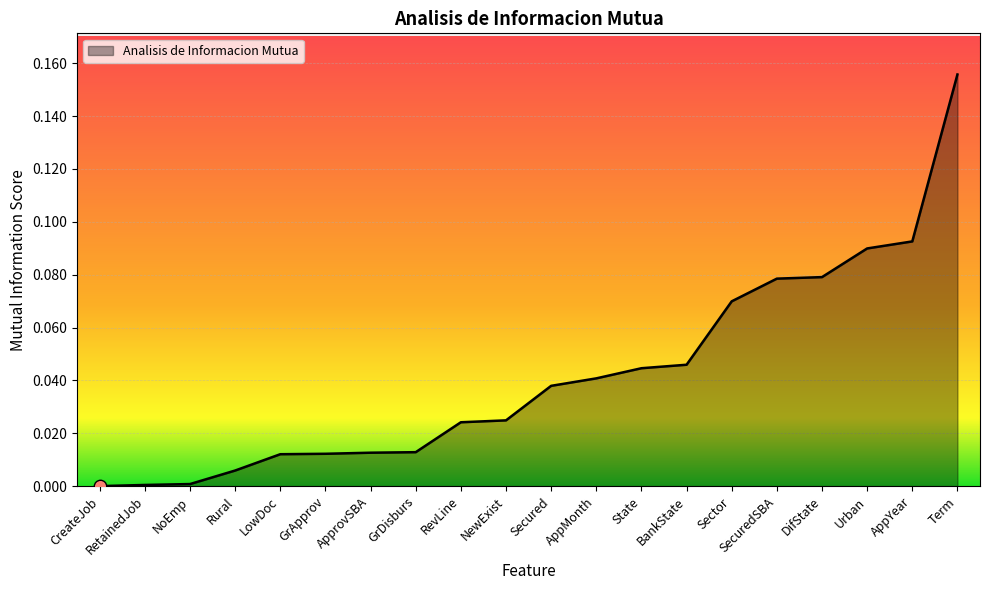

Between AppMonth and Rural, which is larger?

AppMonth